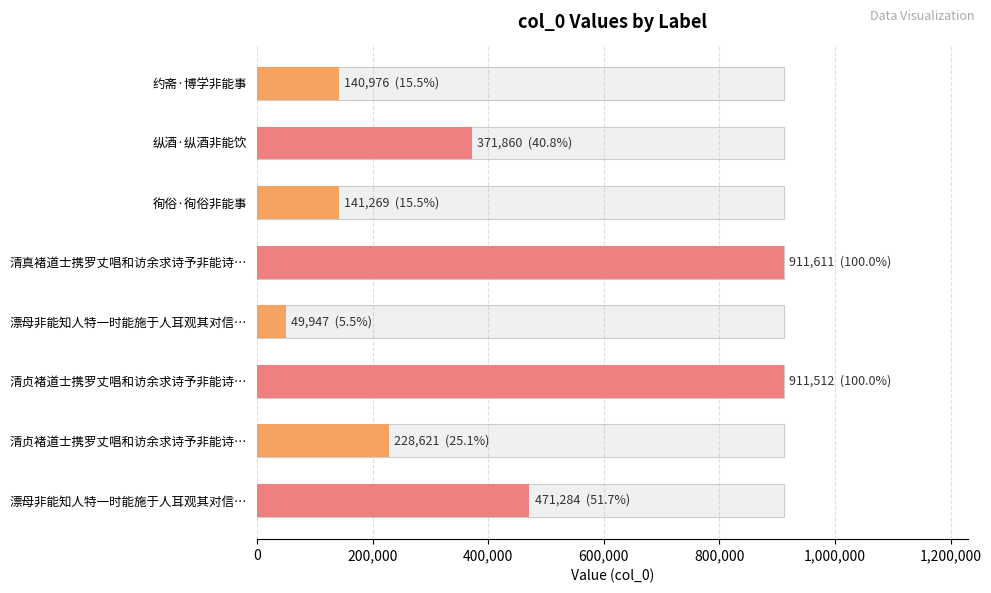

Reading right to left, list all the values displayed in this chart.

471284	228621	911512	49947	911611	141269	371860	140976